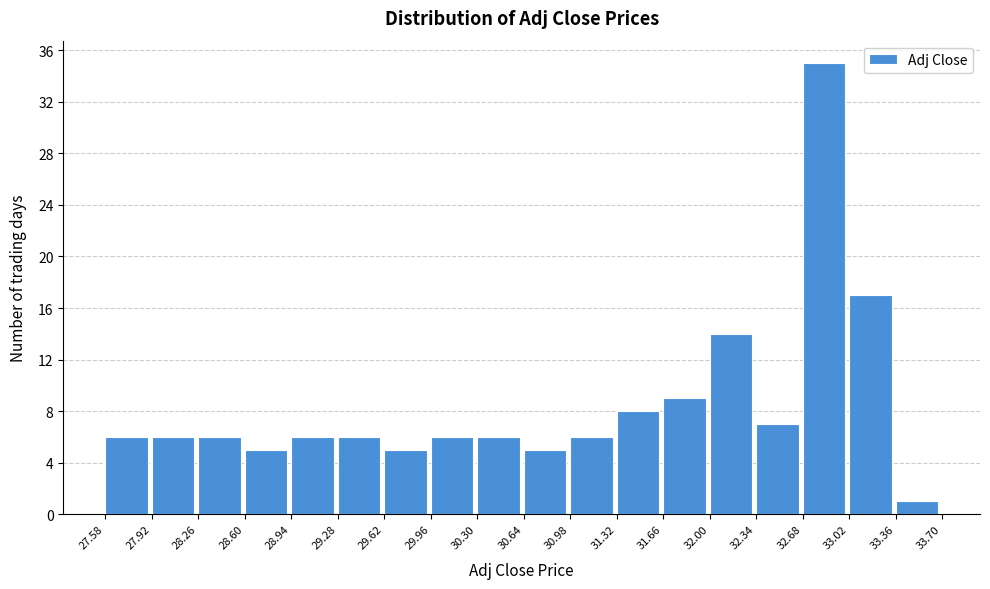

Reading left to right, list every bar in this chart as the range it spans on the x-axis followed by its height. The values are not printed on the chart, so give them approximately, as read against the axis.

27.58 to 27.92: 6
27.92 to 28.26: 6
28.26 to 28.60: 6
28.60 to 28.94: 5
28.94 to 29.28: 6
29.28 to 29.62: 6
29.62 to 29.96: 5
29.96 to 30.30: 6
30.30 to 30.64: 6
30.64 to 30.98: 5
30.98 to 31.32: 6
31.32 to 31.66: 8
31.66 to 32.00: 9
32.00 to 32.34: 14
32.34 to 32.68: 7
32.68 to 33.02: 35
33.02 to 33.36: 17
33.36 to 33.70: 1